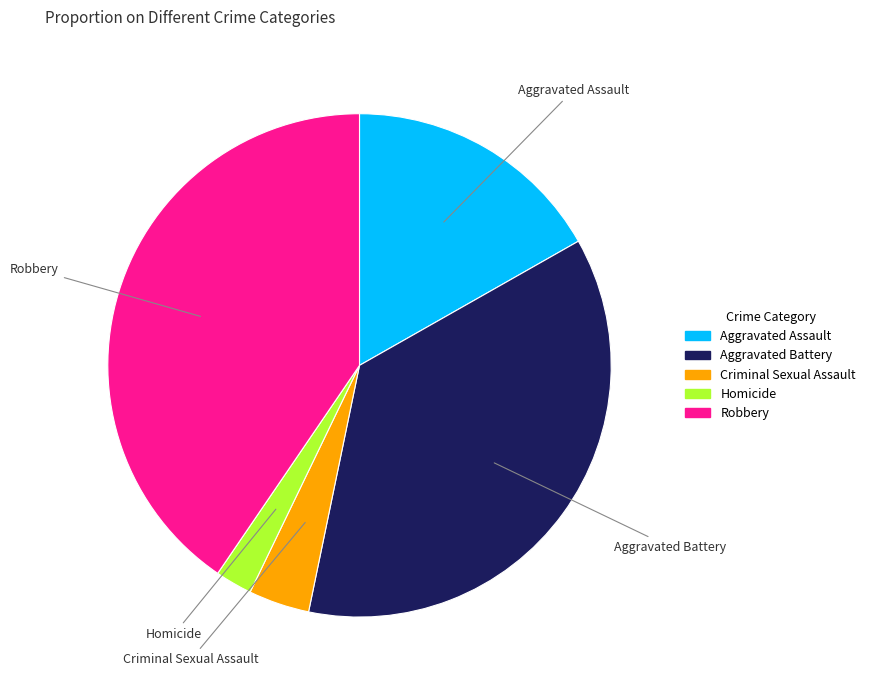

True or false: Criminal Sexual Assault accounts for 4% of the total.

True